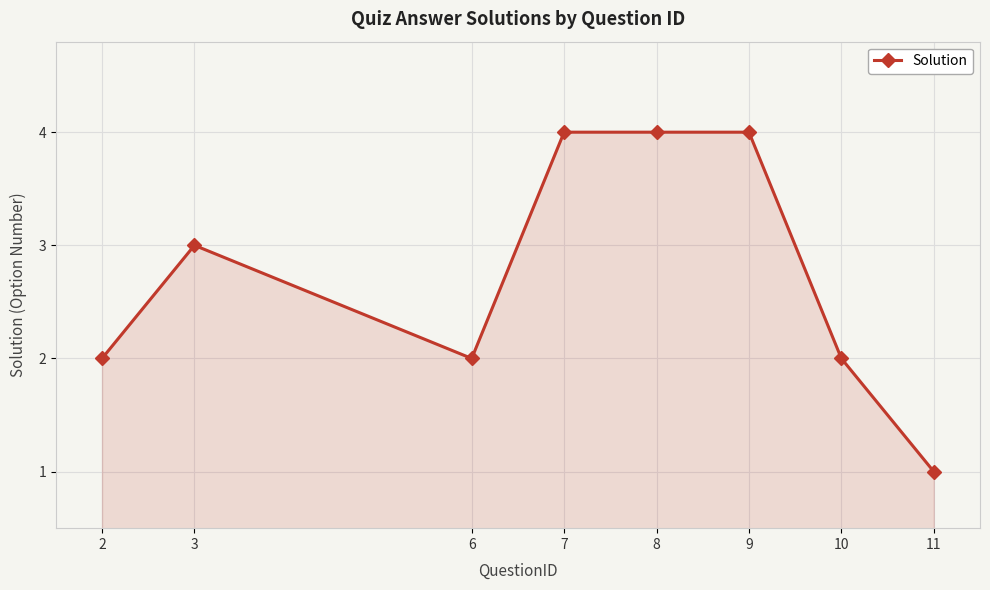

Where is the first local maximum?

3